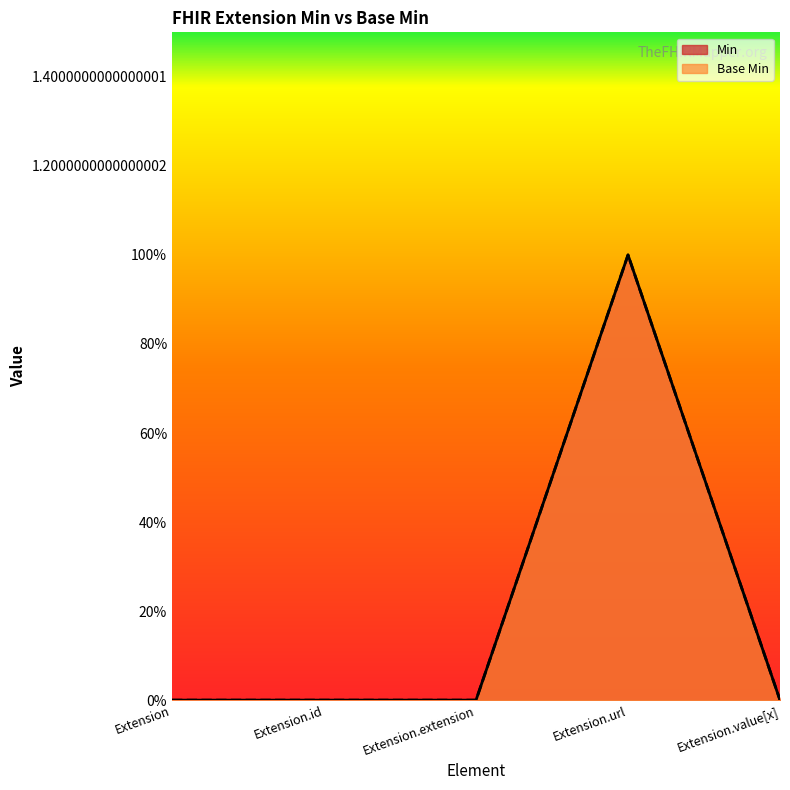

How many series are shown in this chart?

2